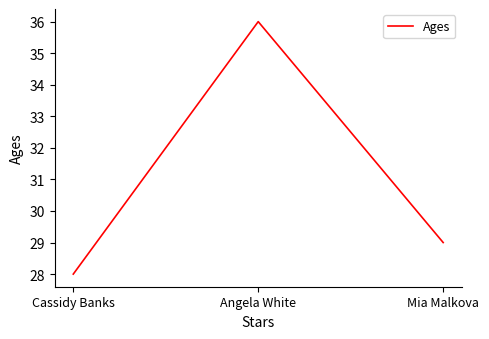

Approximately how many times larger is the value at Mia Malkova compared to Angela White?

0.8